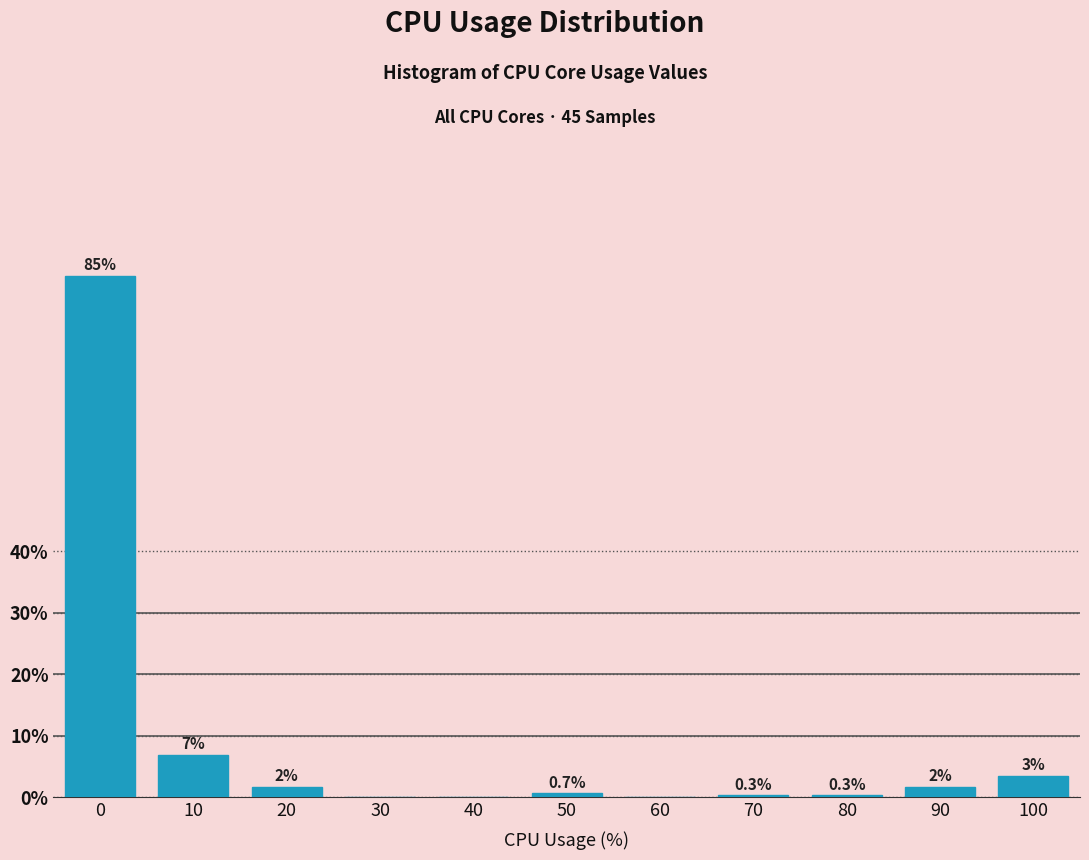

What is the sum of all values?

100.0